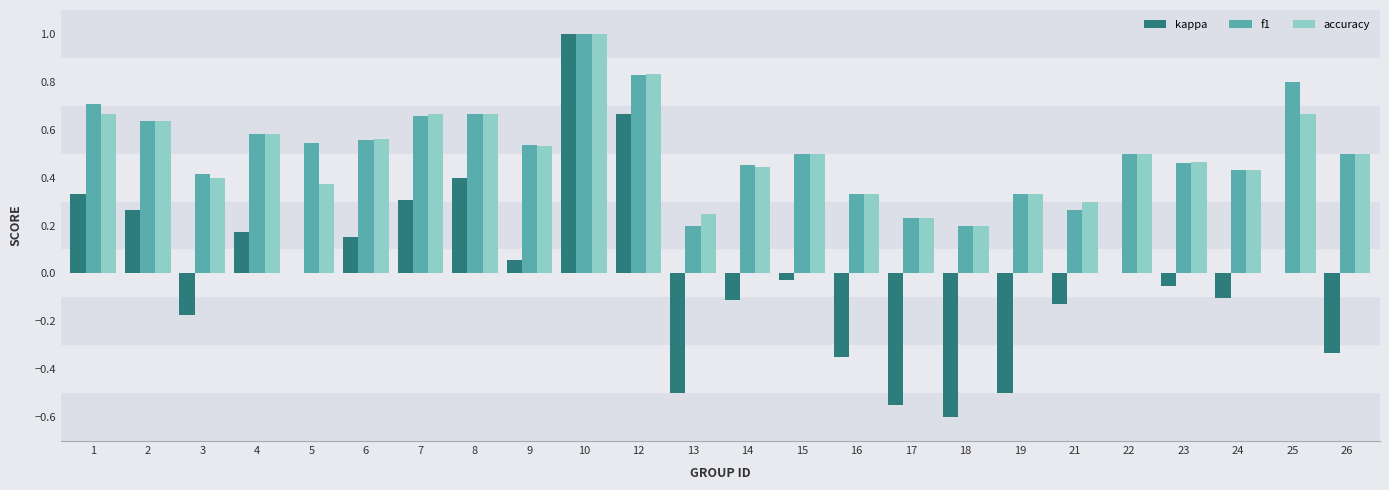

At which label does kappa first exceed 0?

1